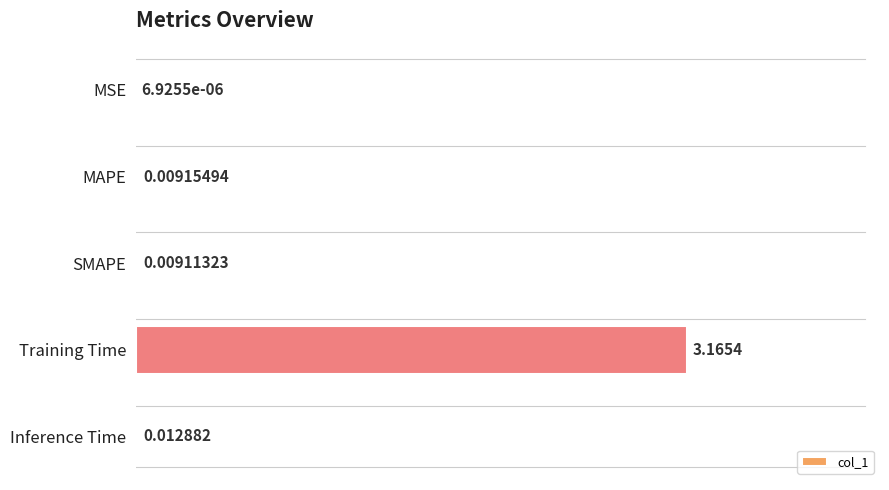

What is the sum of all values?

1.0